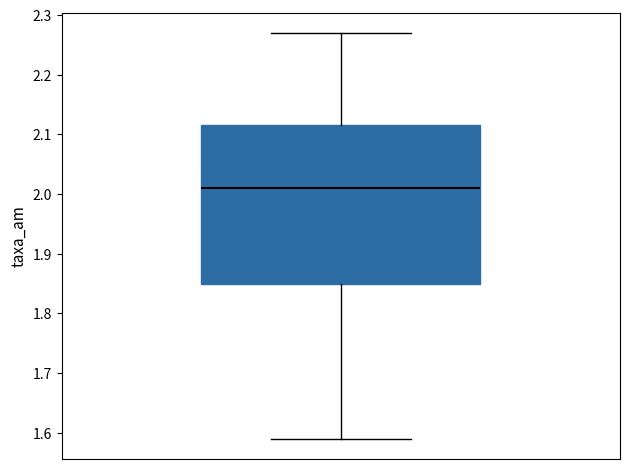

Where does the lower whisker of the box end on the y-axis? The values are not printed on the chart, so give them approximately, as read against the axis.

1.59